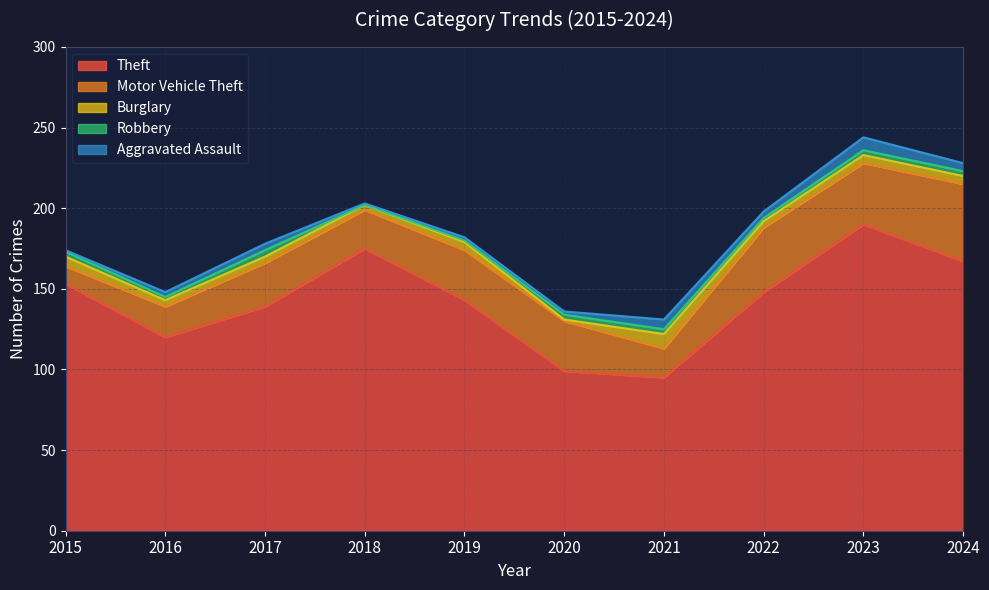

True or false: Aggravated Assault has more than 2 interior local peaks.

True